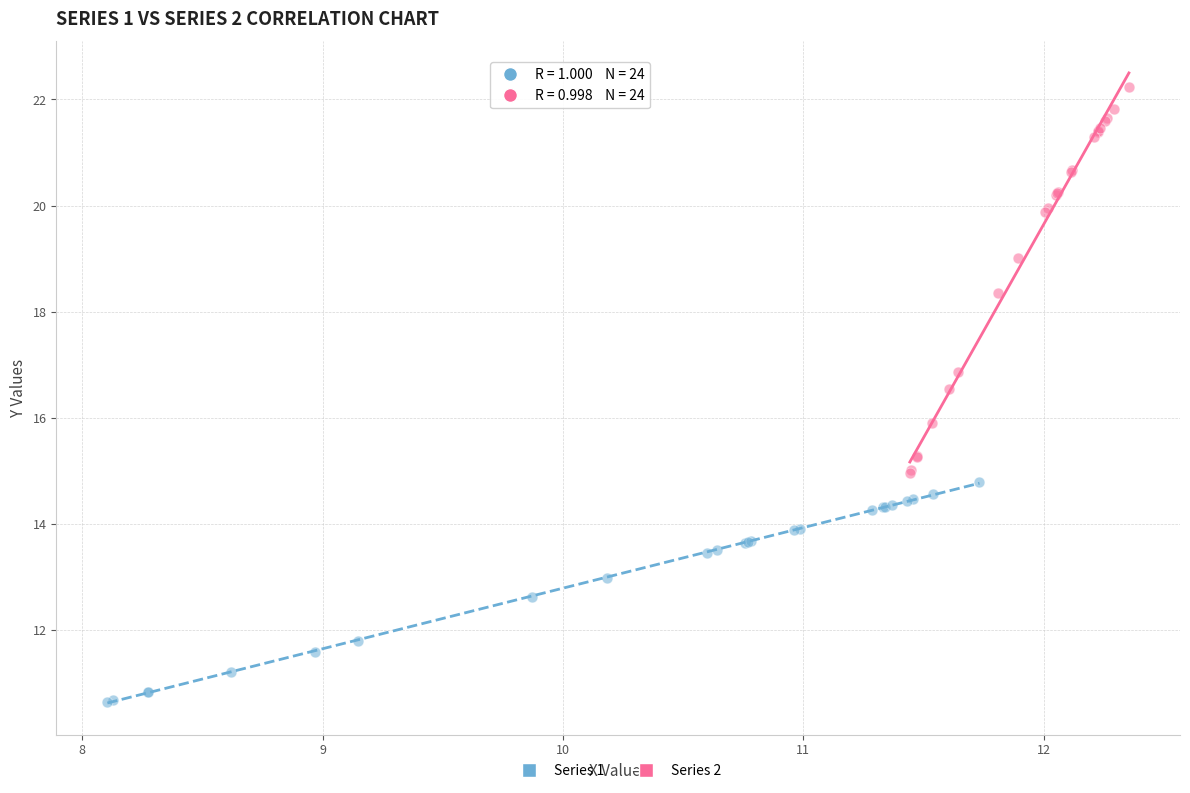

Which series contains the highest Y value?

Series 2